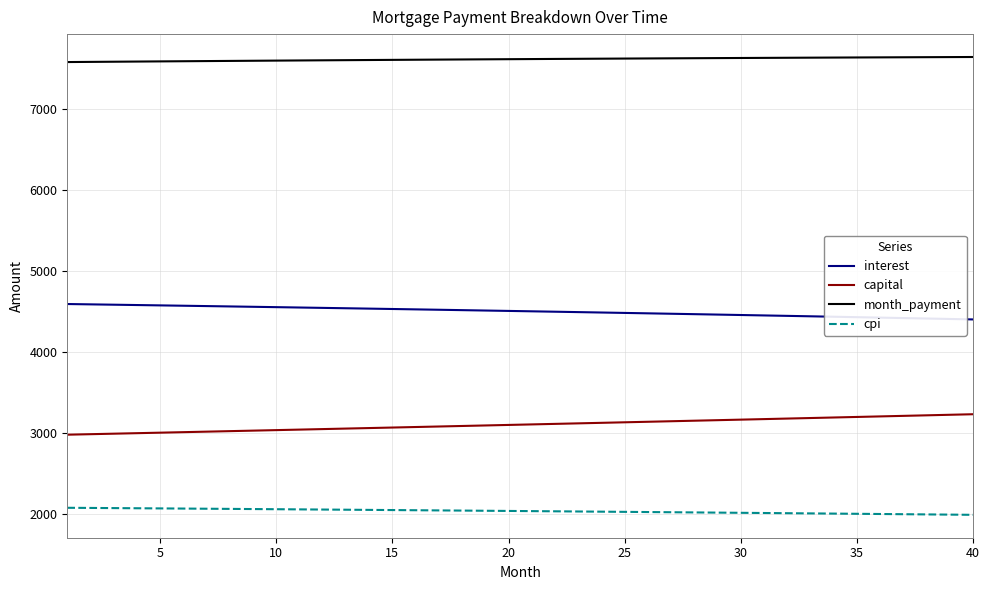

True or false: cpi and month_payment intersect in this chart.

False